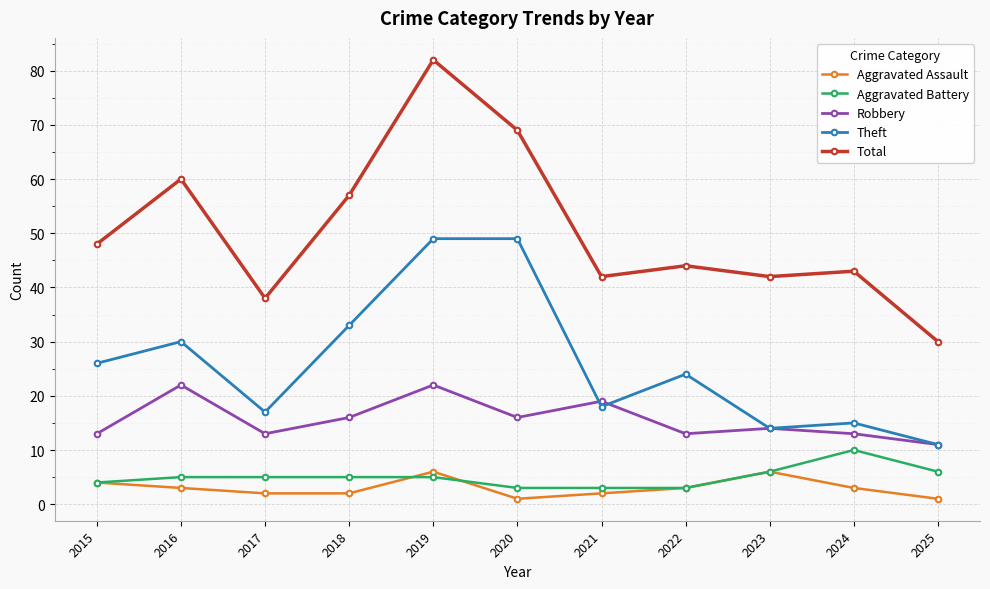

True or false: Aggravated Assault and Theft intersect in this chart.

False